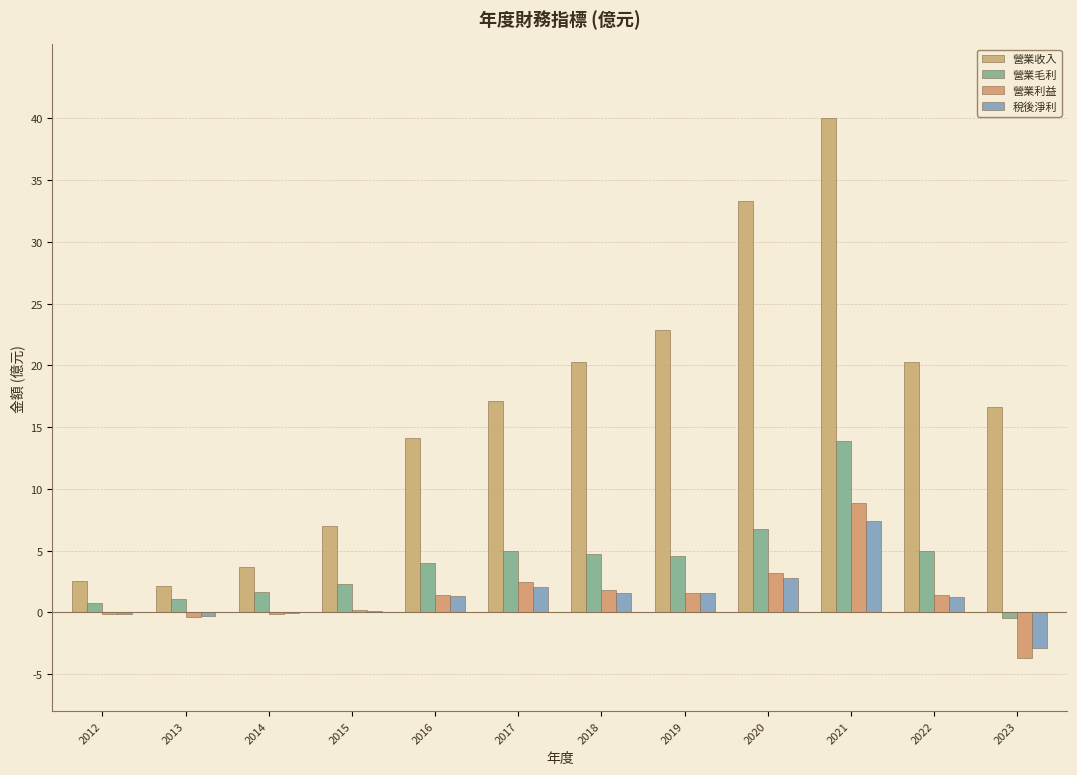

Where does the 營業毛利 series first go above 4?

2016